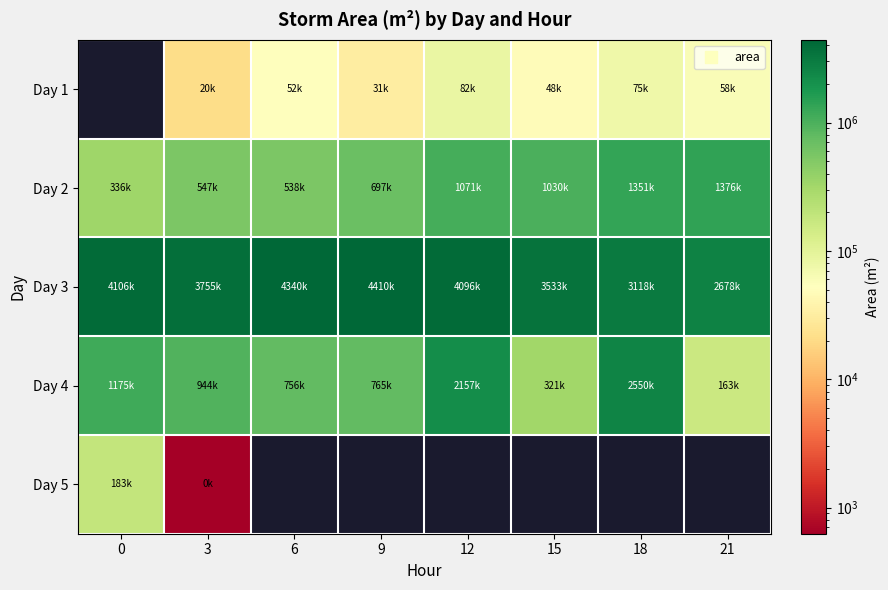

True or false: Day 1 has a value of 20625.0 at 3.

True